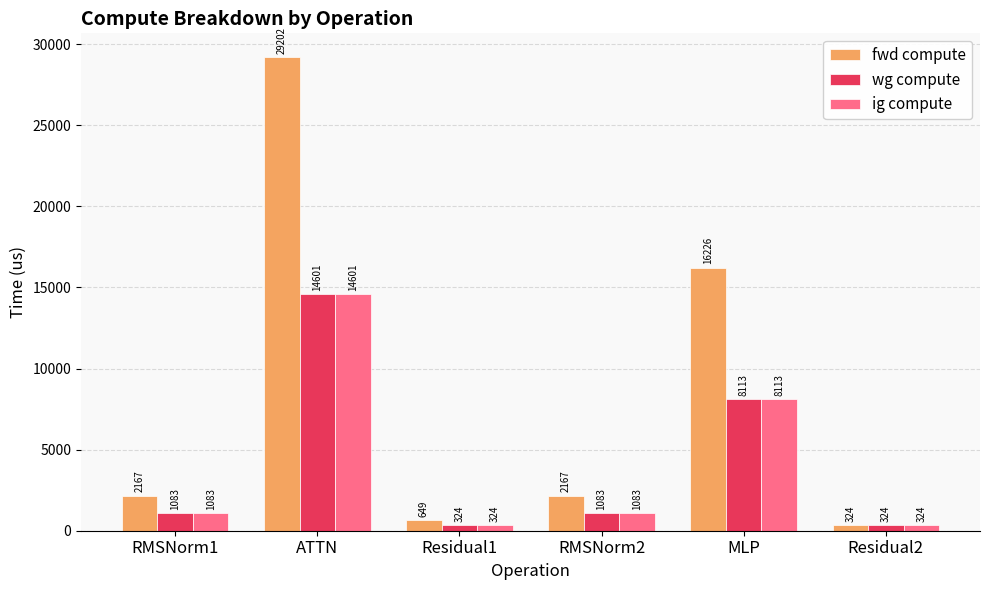

Which series has the largest total across all categories?

fwd compute